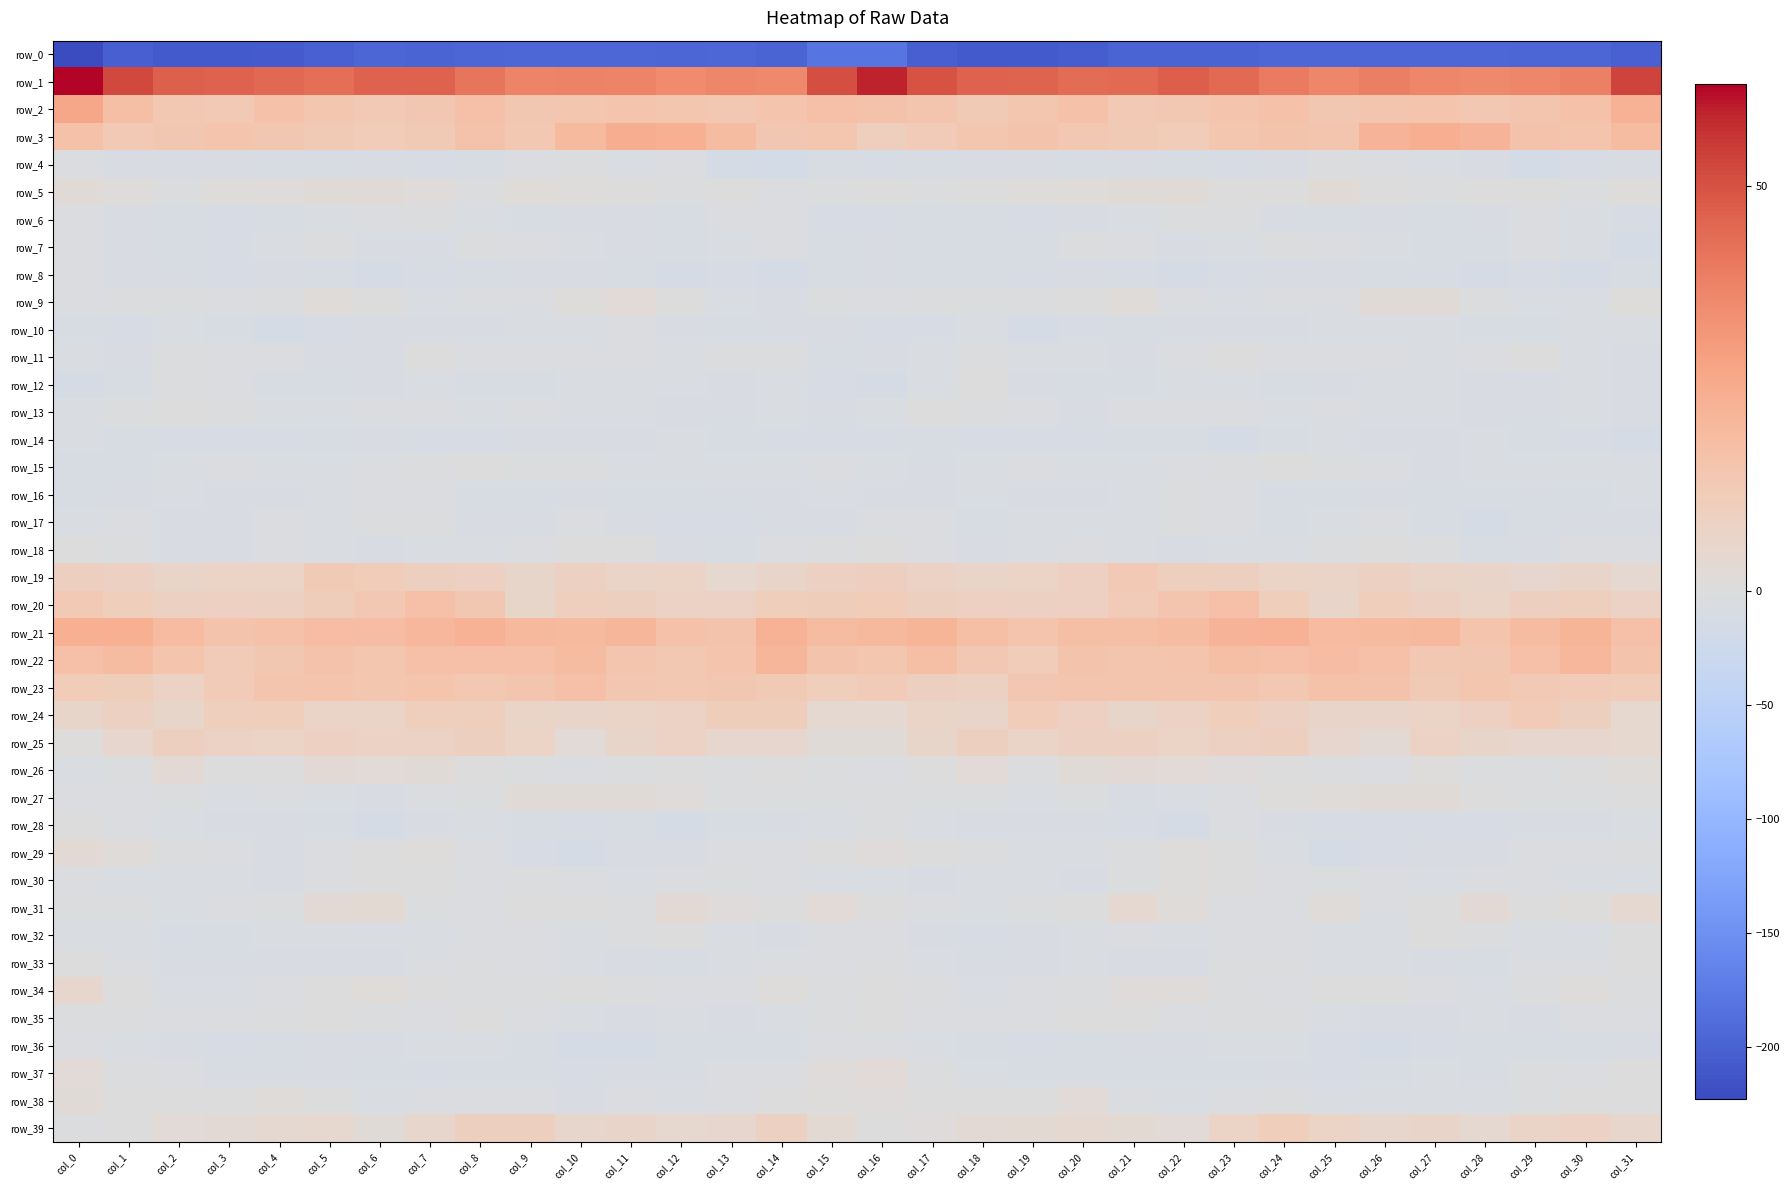

What is the approximate value of row_39 at col_25?

7.7